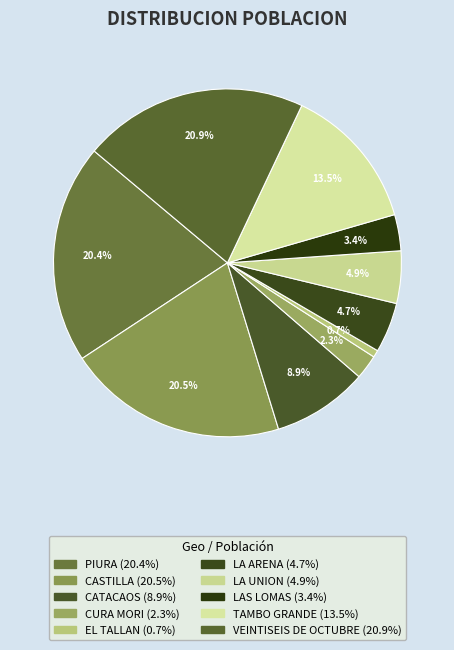

What is the smallest slice in the pie chart?

EL TALLAN